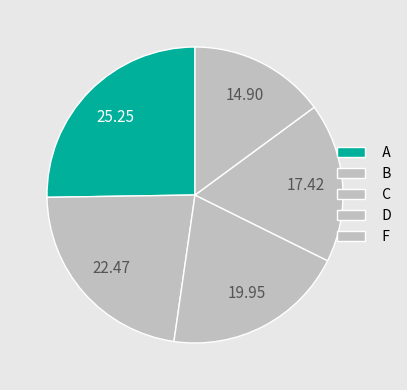

Which slice is the largest?

A